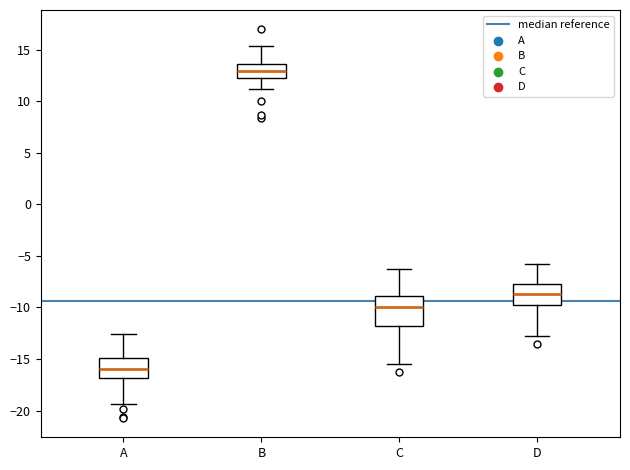

Which box is the tallest, from its lower edge to its upper edge?

C